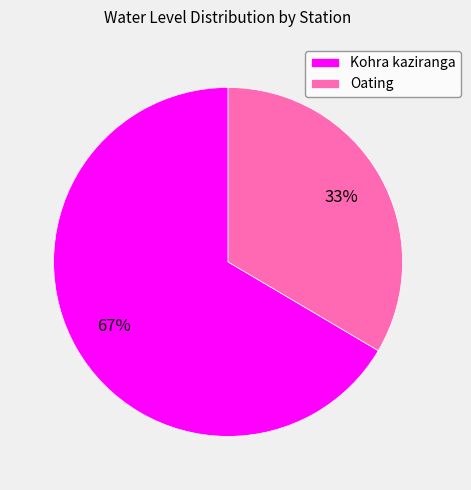

How many segments does this pie chart have?

2